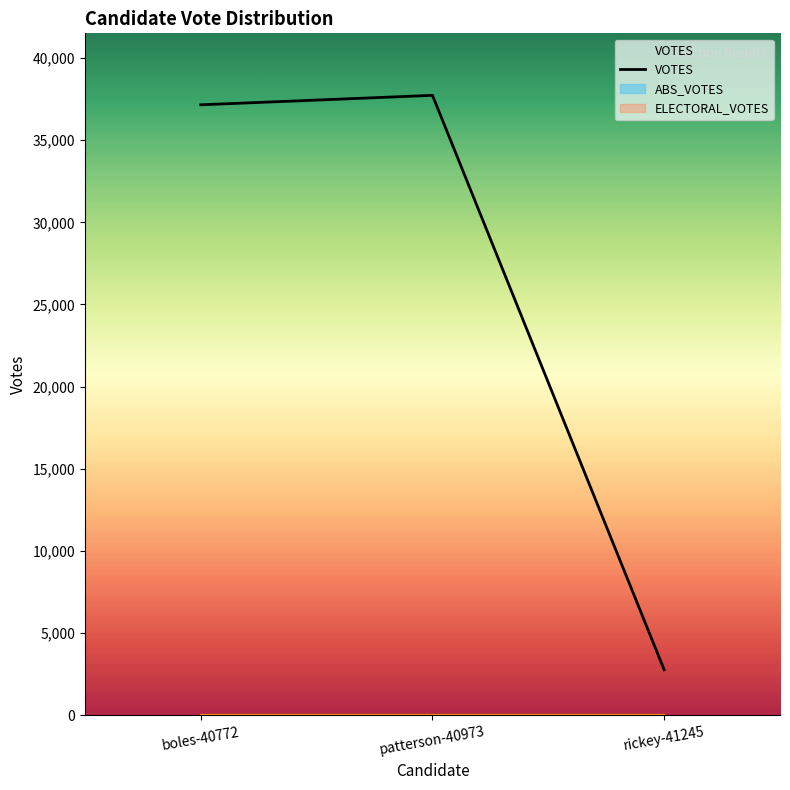

At which label is the value closest to 20250?

boles-40772